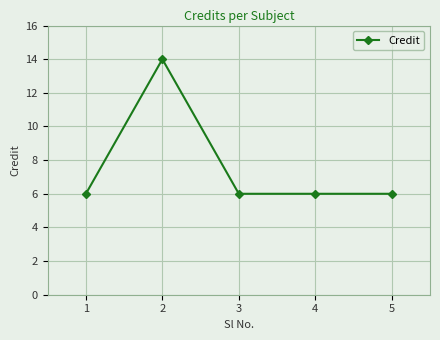

What is the smallest value displayed?

6